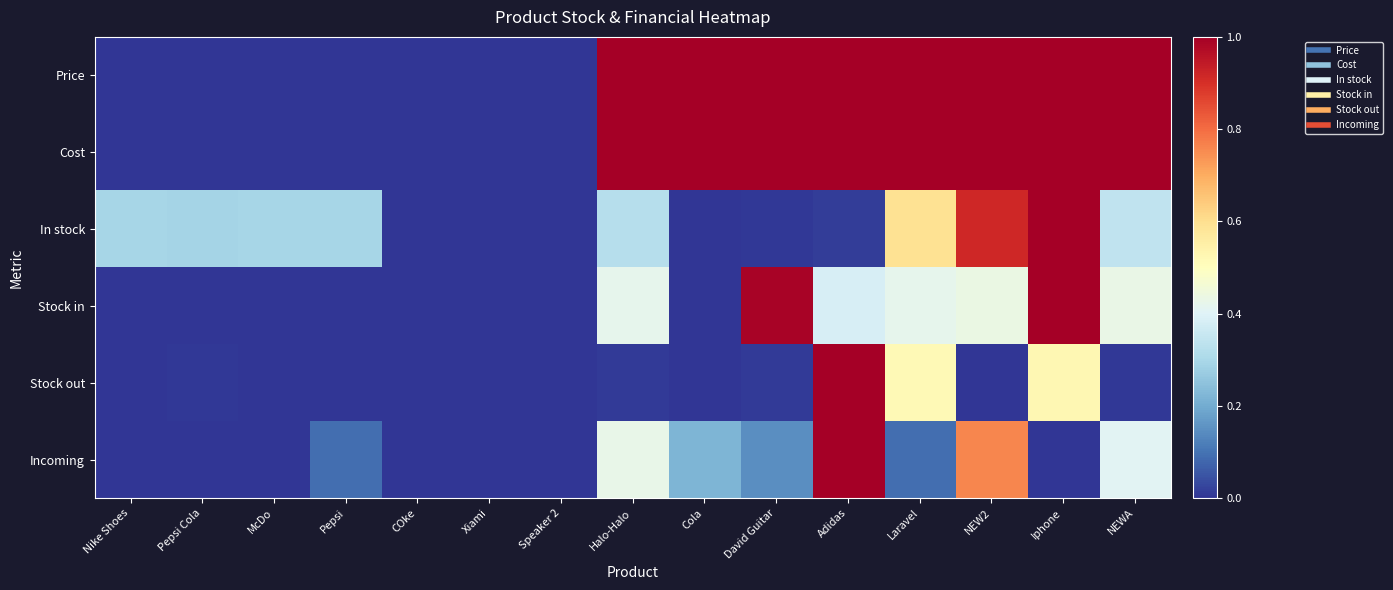

Between Pepsi and Nike Shoes, which is larger?

Pepsi